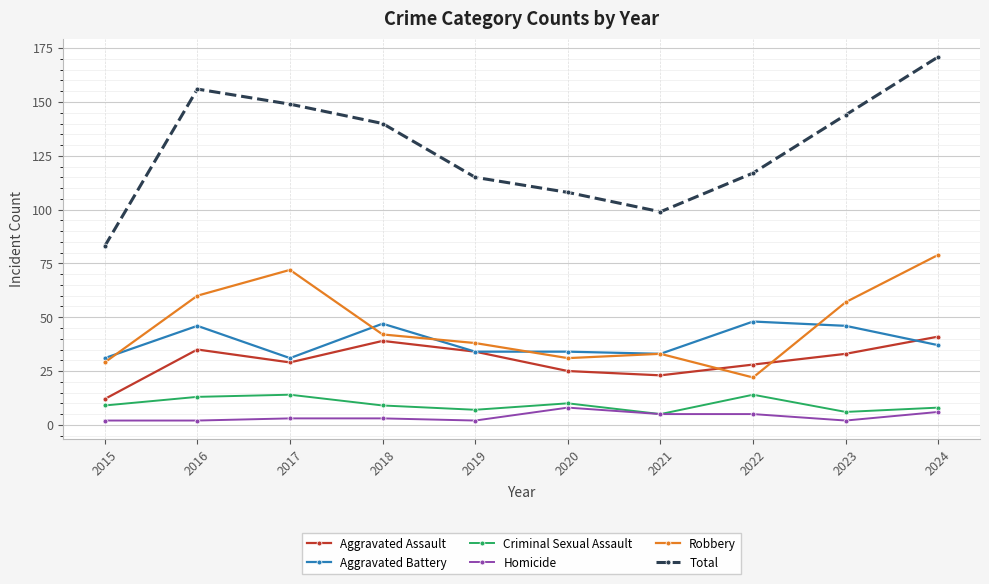

Is this an area chart (filled region under the line)?

No